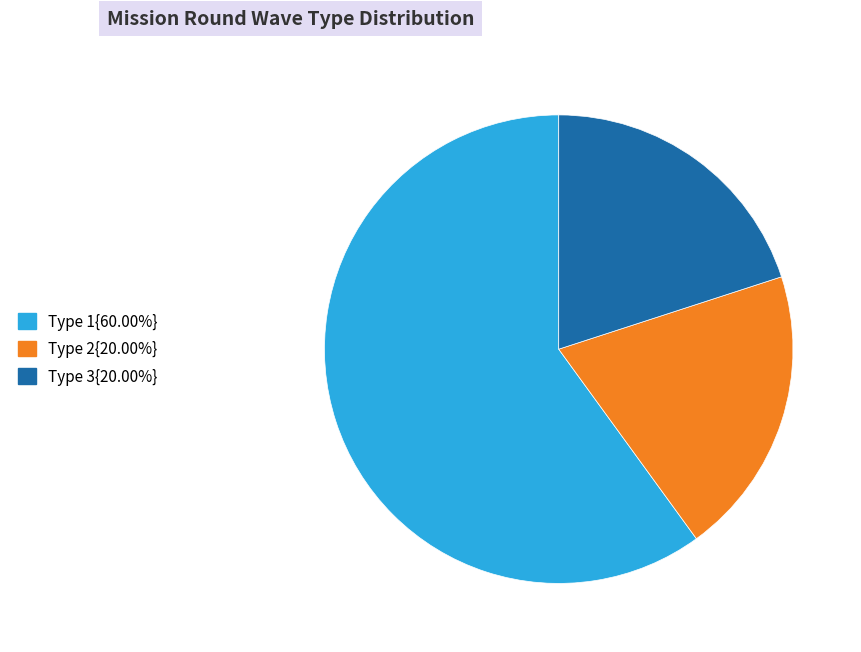

Is there any slice that represents more than half of the pie?

Yes